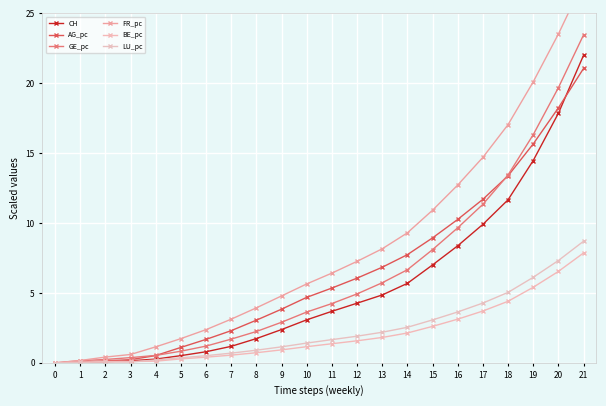

Reading left to right, transcribe all the data shown in this chart.

CH: 0.0	0.0	0.1	0.1	0.3	0.5	0.8	1.2	1.7	2.4	3.1	3.7	4.3	4.9	5.7	7.0	8.4	9.9	11.7	14.5	17.9	22.0
AG_pc: 0.0	0.0	0.1	0.2	0.5	1.1	1.7	2.3	3.1	3.8	4.7	5.4	6.1	6.8	7.7	8.9	10.3	11.7	13.4	15.7	18.2	21.1
GE_pc: 0.0	0.2	0.2	0.4	0.5	0.8	1.2	1.7	2.2	2.9	3.6	4.2	4.9	5.7	6.7	8.1	9.7	11.3	13.4	16.3	19.7	23.5
FR_pc: 0.0	0.2	0.4	0.6	1.1	1.7	2.4	3.1	3.9	4.8	5.6	6.4	7.3	8.2	9.3	10.9	12.7	14.7	17.0	20.1	23.5	27.3
BE_pc: 0.0	0.0	0.1	0.1	0.1	0.3	0.4	0.6	0.7	0.9	1.2	1.4	1.6	1.8	2.1	2.6	3.1	3.7	4.4	5.4	6.5	7.9
LU_pc: 0.0	0.0	0.1	0.1	0.2	0.4	0.5	0.7	0.9	1.1	1.4	1.7	1.9	2.2	2.5	3.1	3.6	4.3	5.0	6.1	7.3	8.7